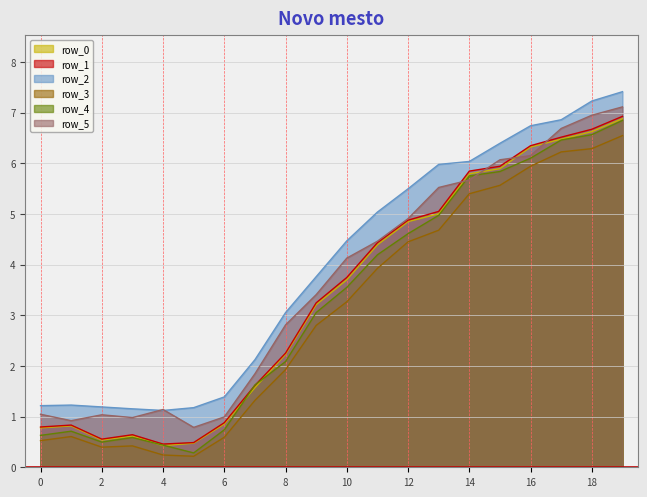

How many lines are shown in the chart?

6